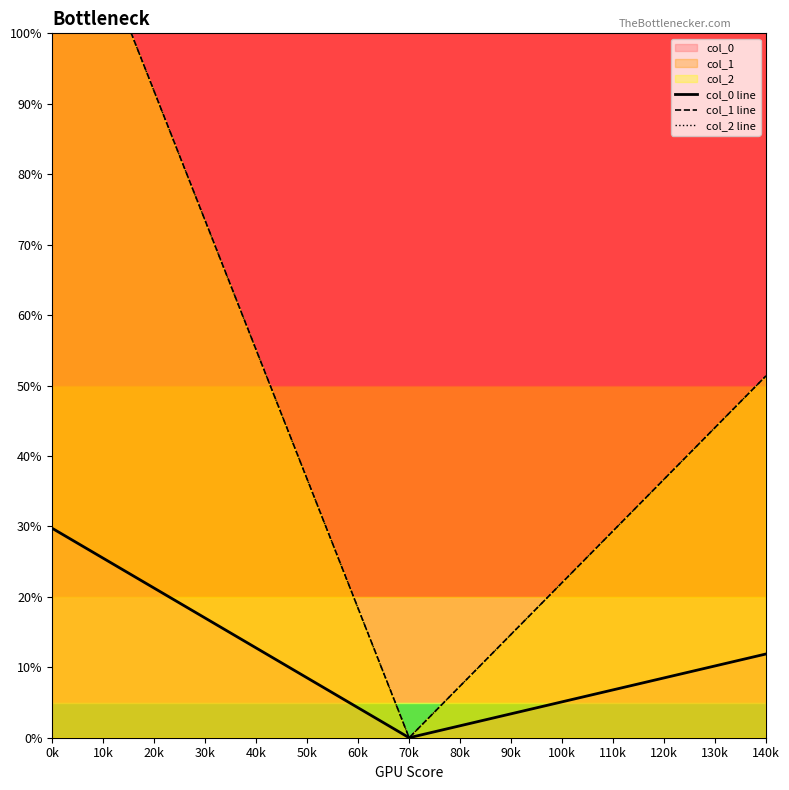

At which label is col_2 line closest to 64?

40k